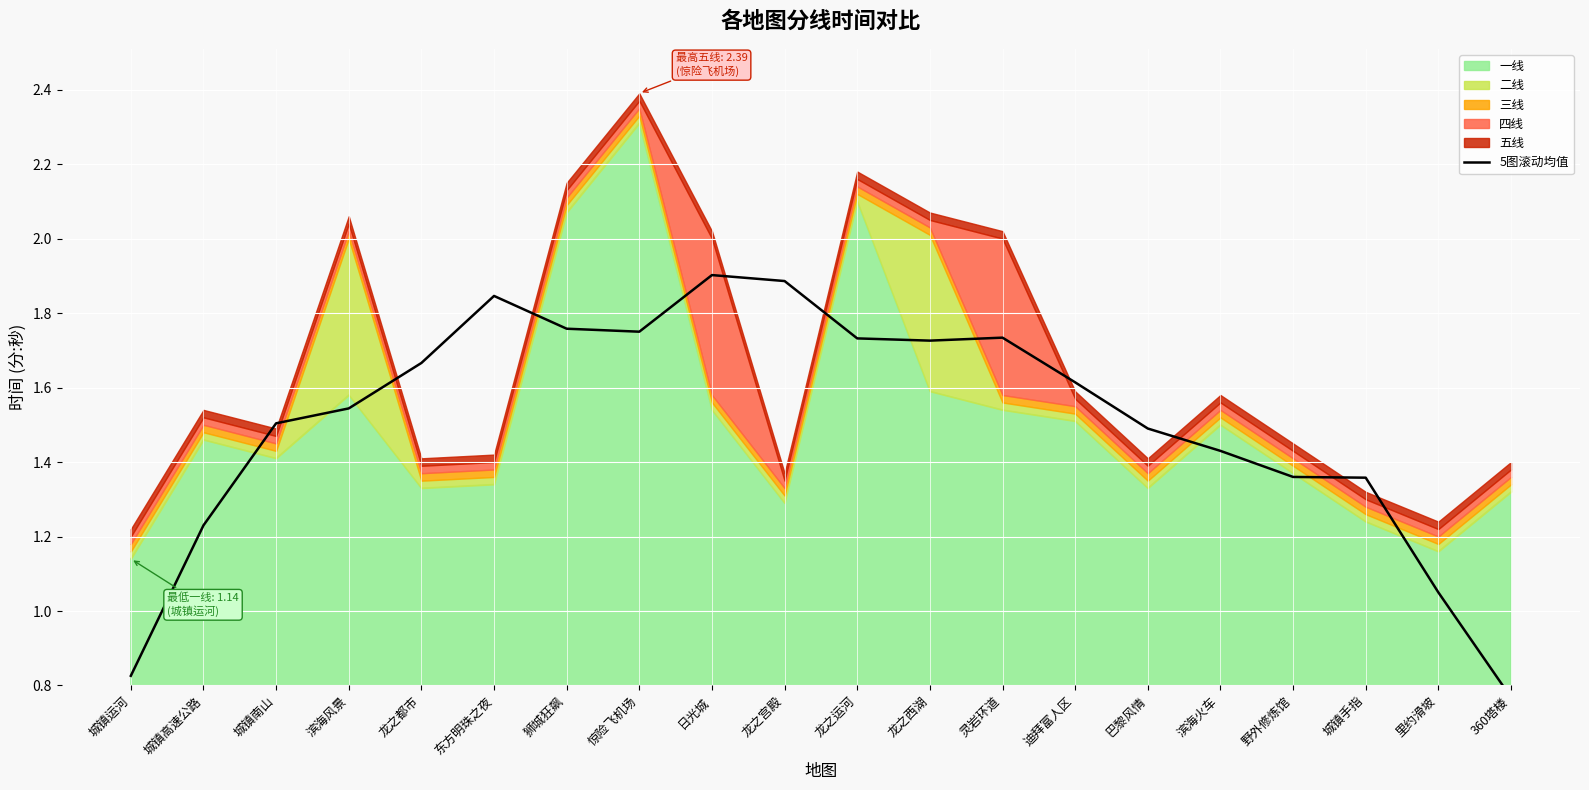

What is the sum of the values at 城镇南山 and 滨海火车?

2.9